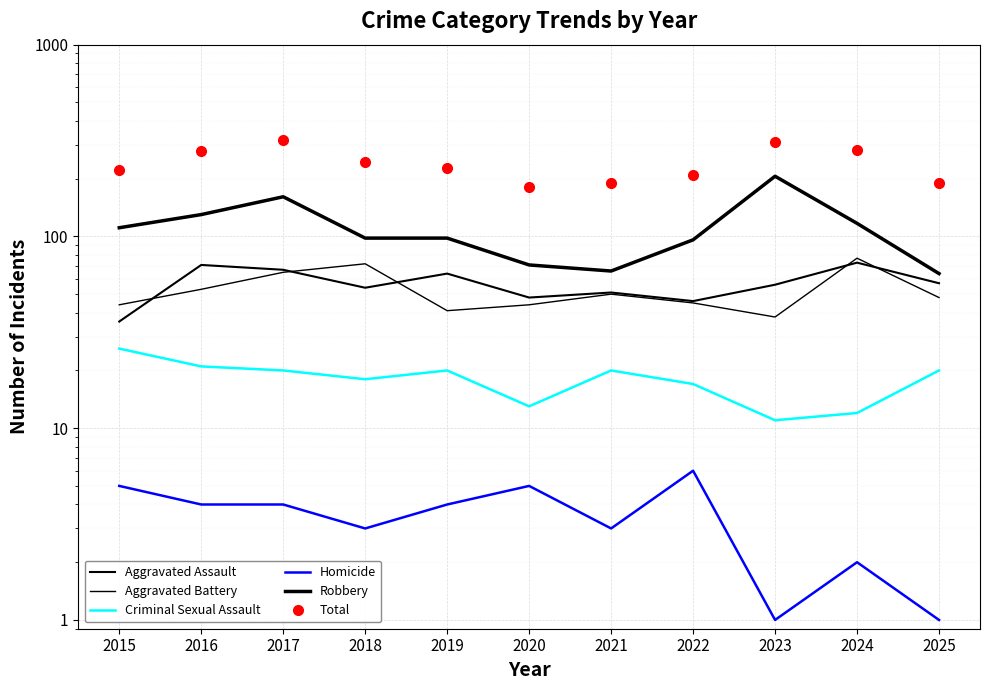

What is the value of the Aggravated Assault point at the 4th from the left?

54